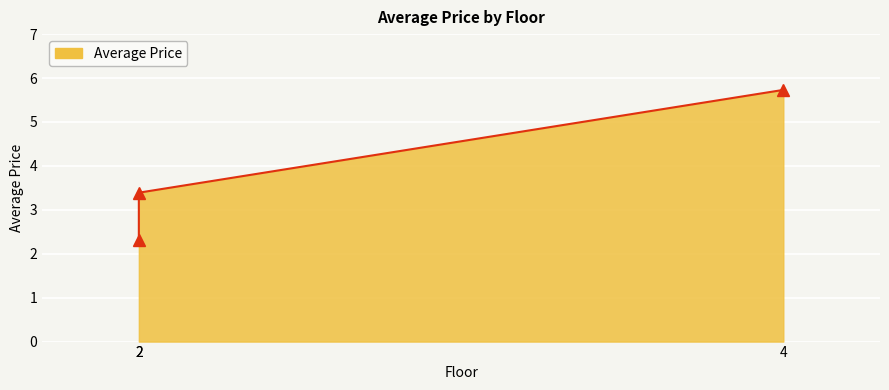

Is it true that the value at 4 is 9.6?

False